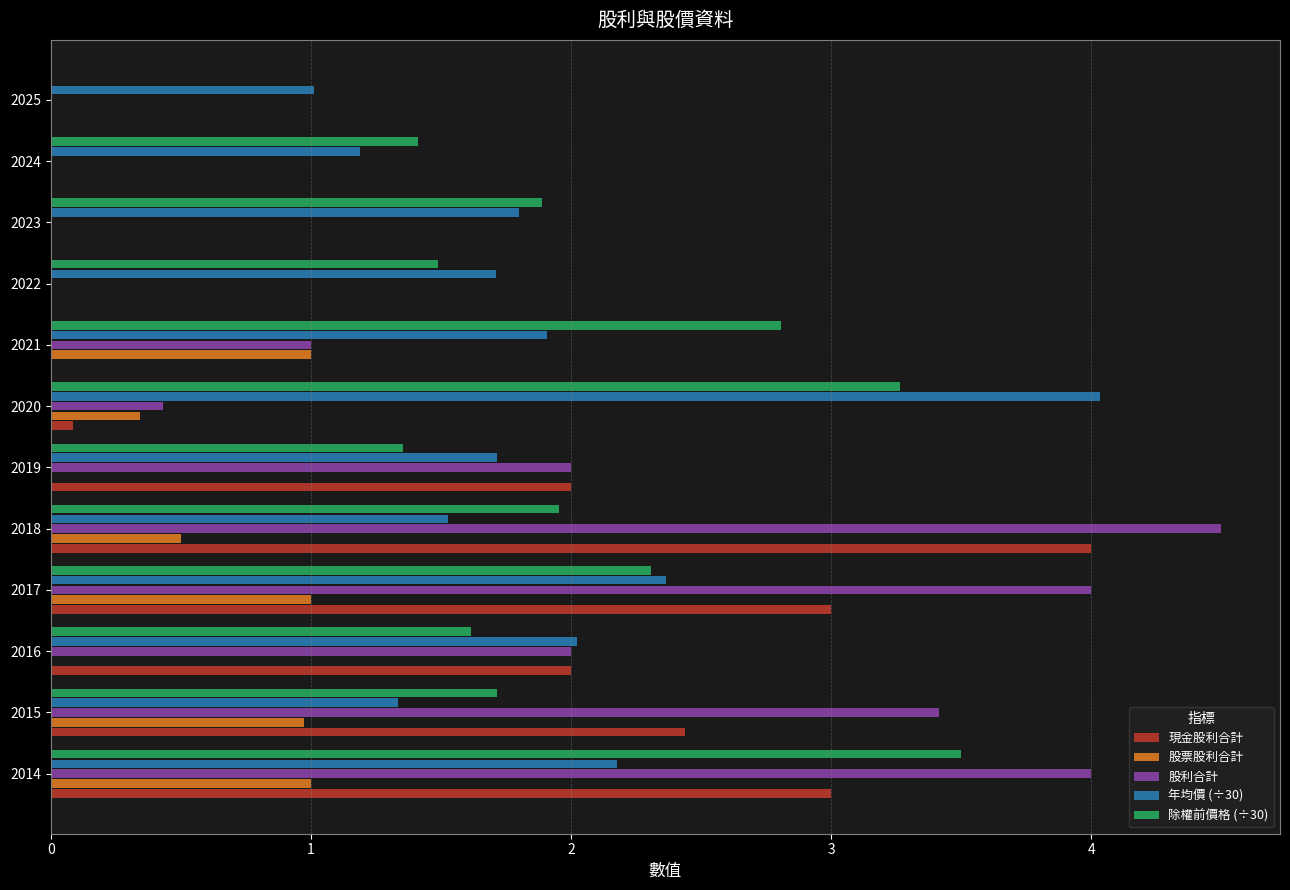

How many distinct data groups are displayed?

5